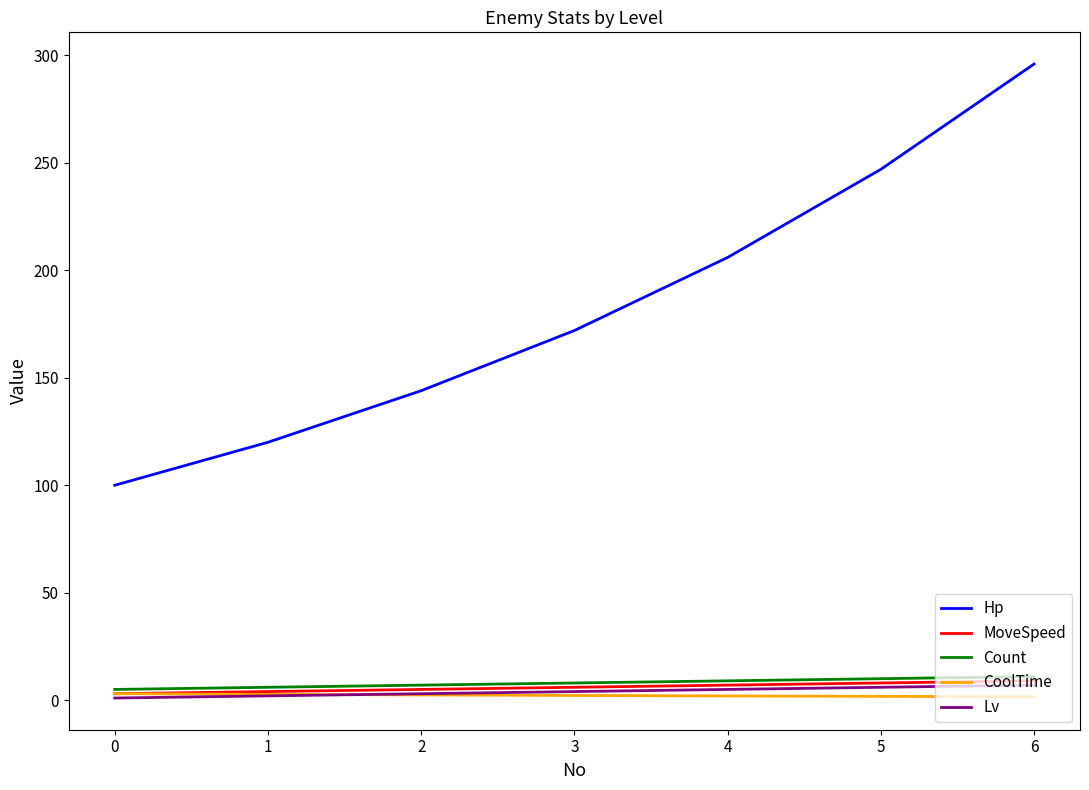

What is the lowest value of the Hp series?

100.0